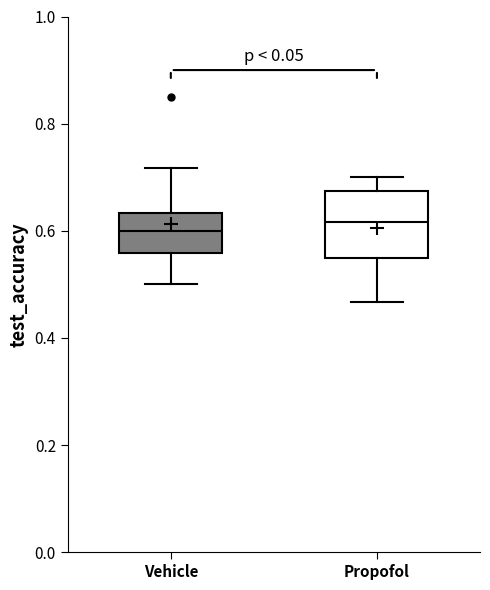

Where does the median line of the box for Vehicle sit on the y-axis? The values are not printed on the chart, so give them approximately, as read against the axis.

0.60